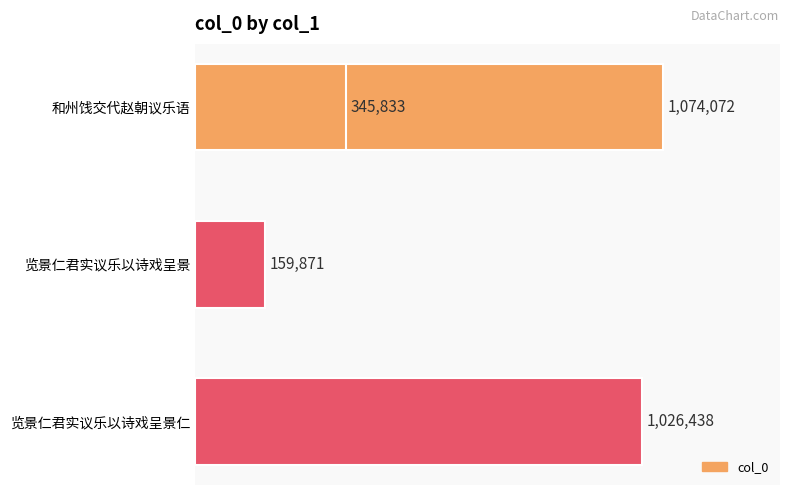

True or false: the data shows 76495 at 览景仁君实议乐以诗戏呈景.

False